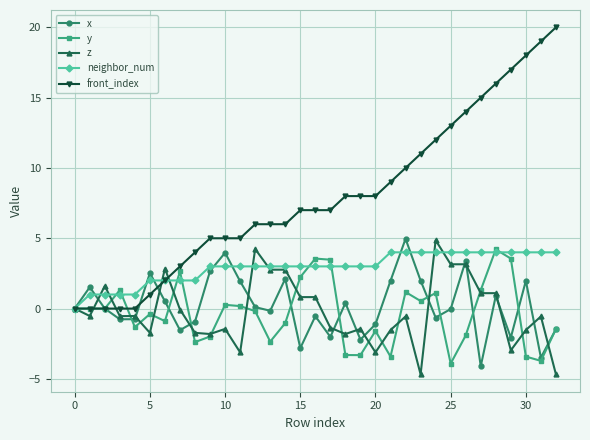

Which series has the widest spread of values?

front_index